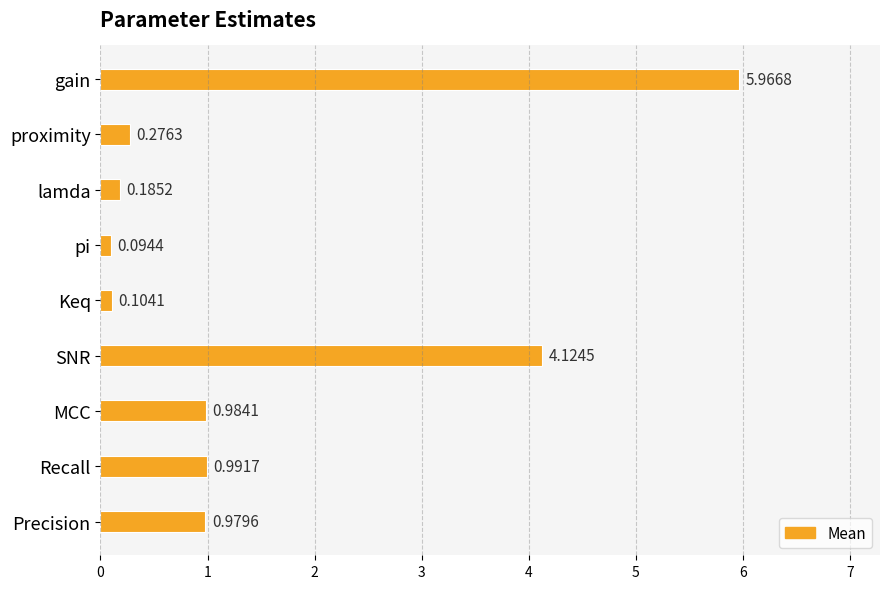

Rank the categories by value from highest to lowest.

gain, SNR, Recall, MCC, Precision, proximity, lamda, Keq, pi